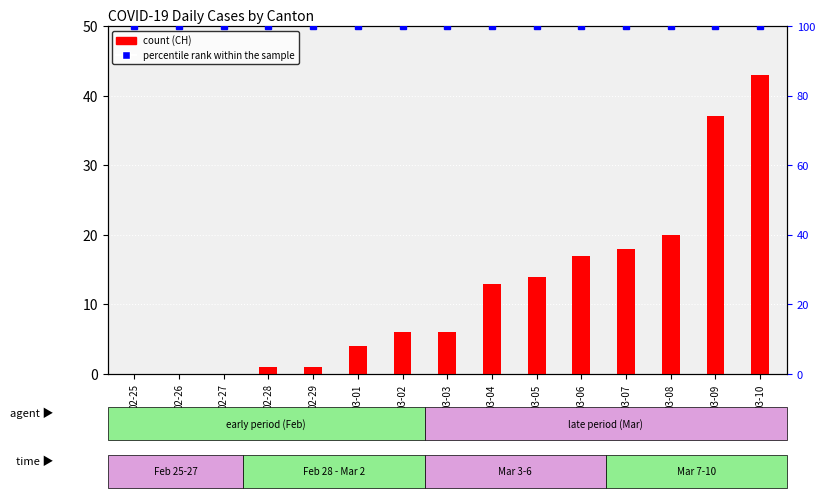

Reading left to right, list all the values displayed in this chart.

CH: 0	0	0	1	1	4	6	6	13	14	17	18	20	37	43
percentile rank within the sample: 100	100	100	100	100	100	100	100	100	100	100	100	100	100	100